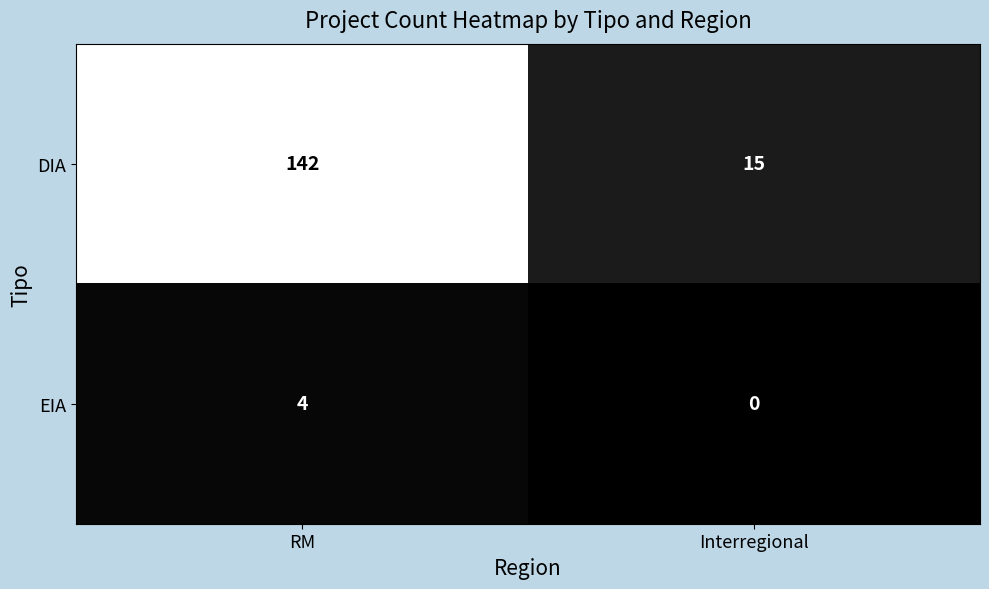

Which series has the largest range (max minus min)?

DIA